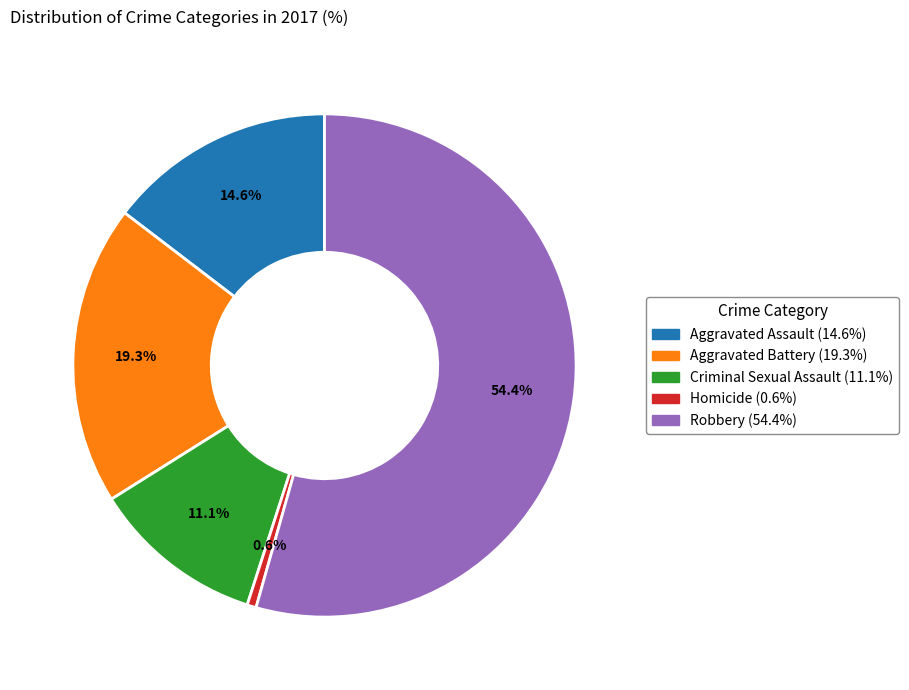

Count the number of slices in the pie.

5